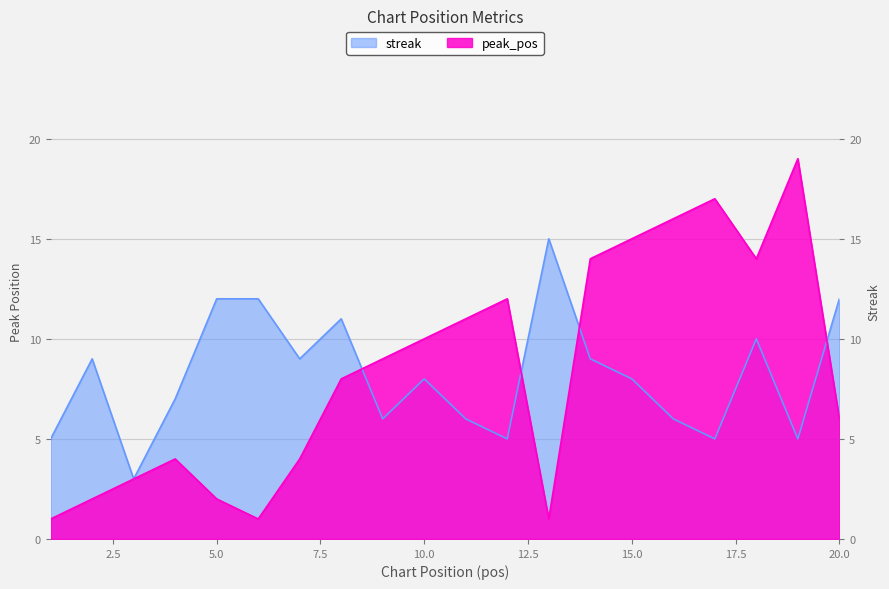

In peak_pos, how many points are lower than both neighbors (excluding endpoints)?

3